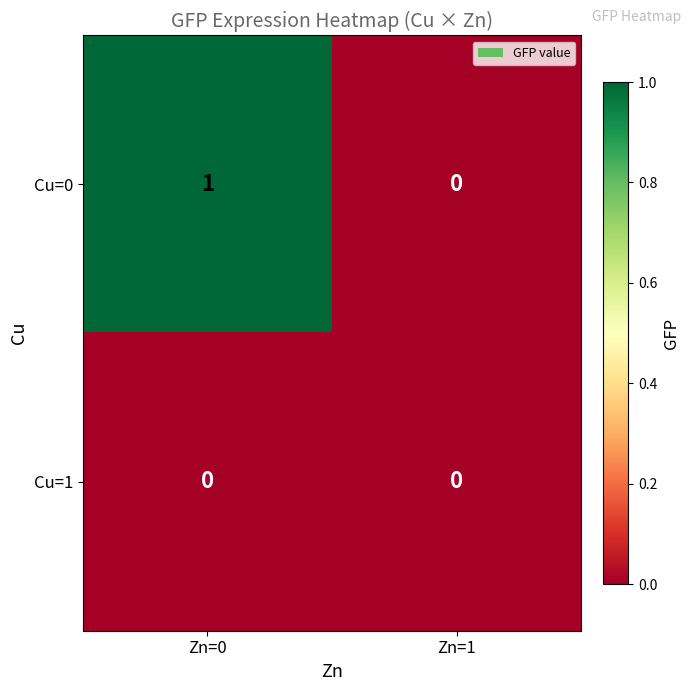

Count the number of data series in this chart.

2